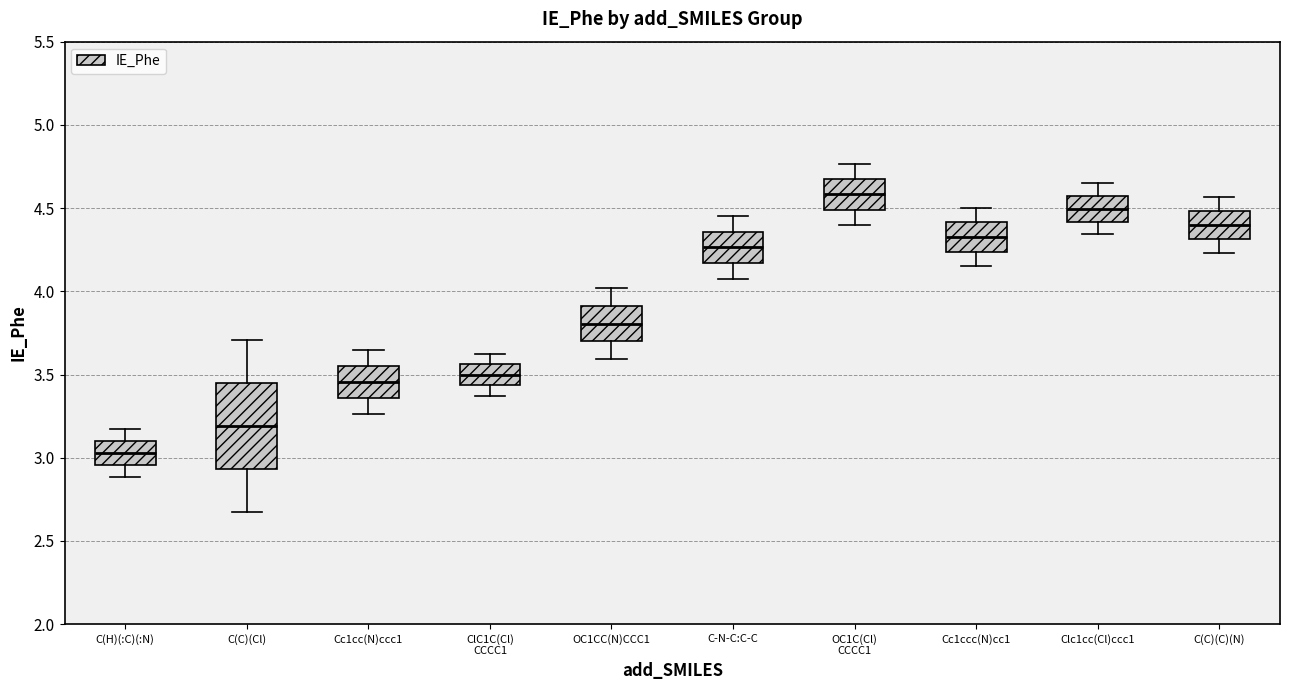

Comparing the boxes themselves (not the whiskers), which one is the tallest?

C(C)(Cl)